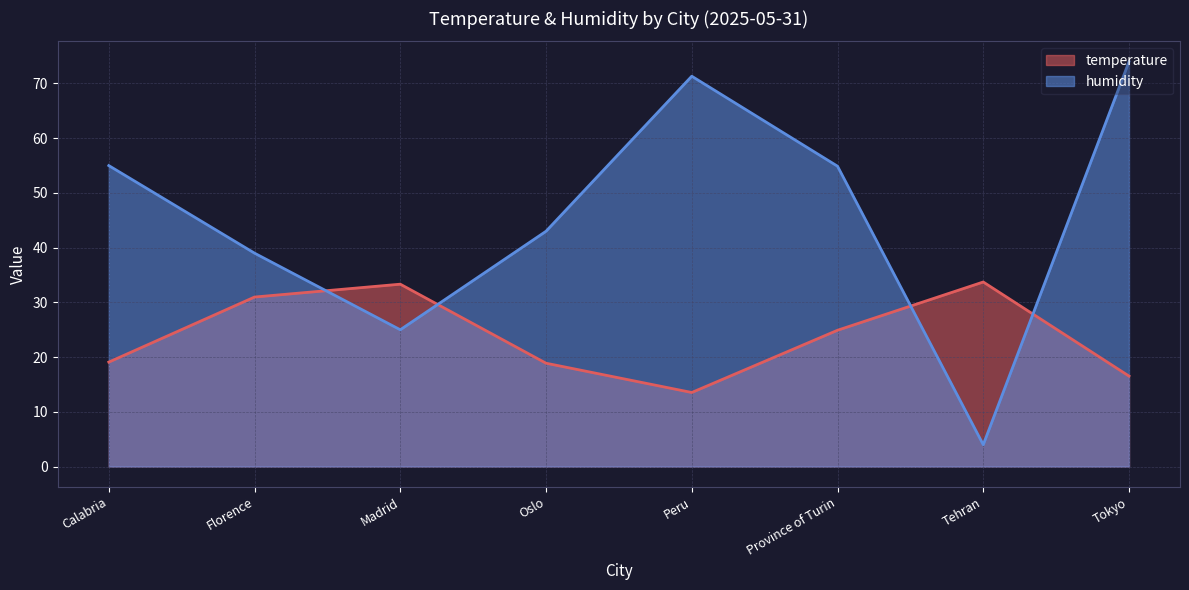

Between Madrid and Tehran, which series saw the biggest shift?

humidity